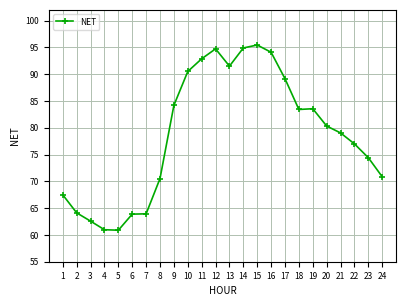

Where is the data nearest to the value 78162?

21